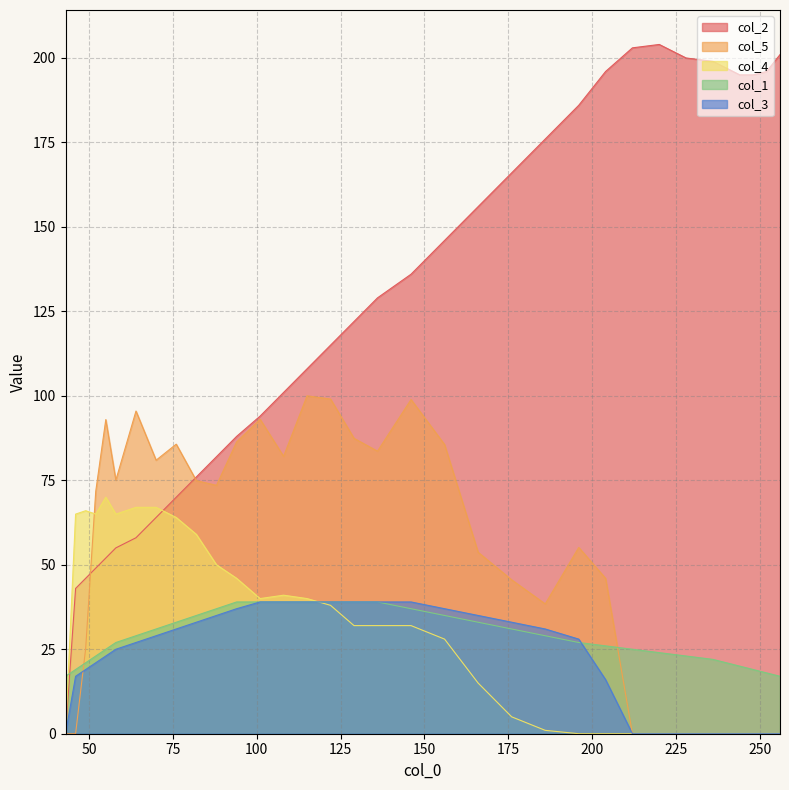

At 43, list the series in order from largest to smallest.

col_1, col_2, col_5, col_4, col_3